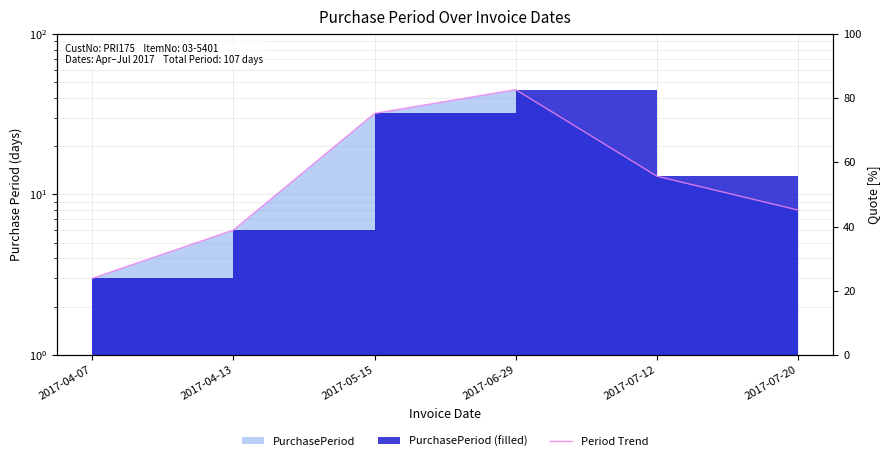

True or false: the data has more than 0 interior local peaks.

True